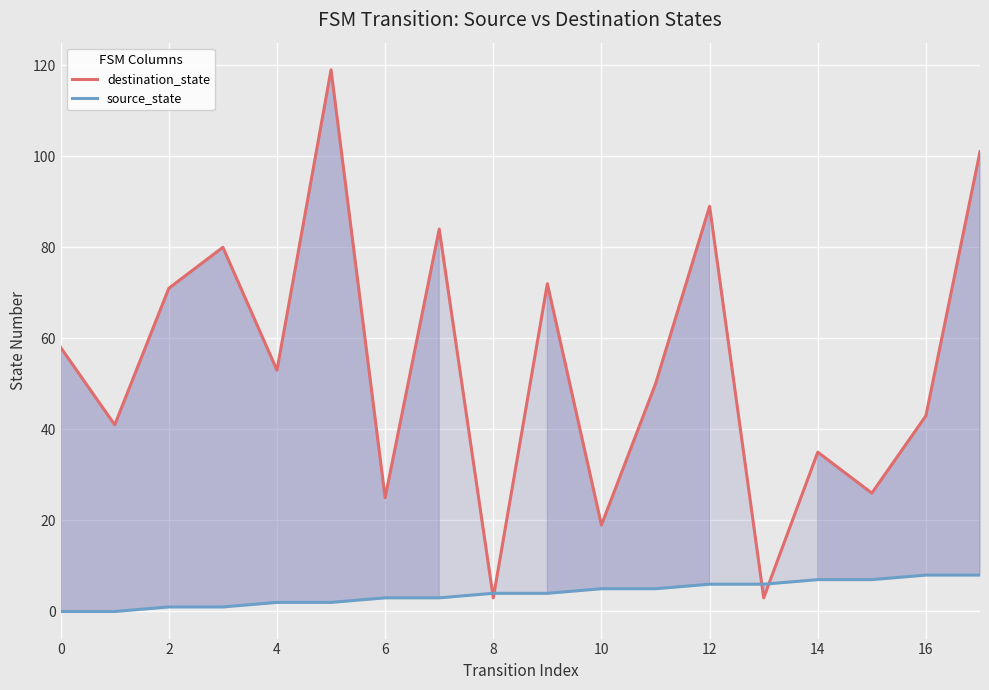

Rank the series at 12 from highest to lowest value.

destination_state, source_state